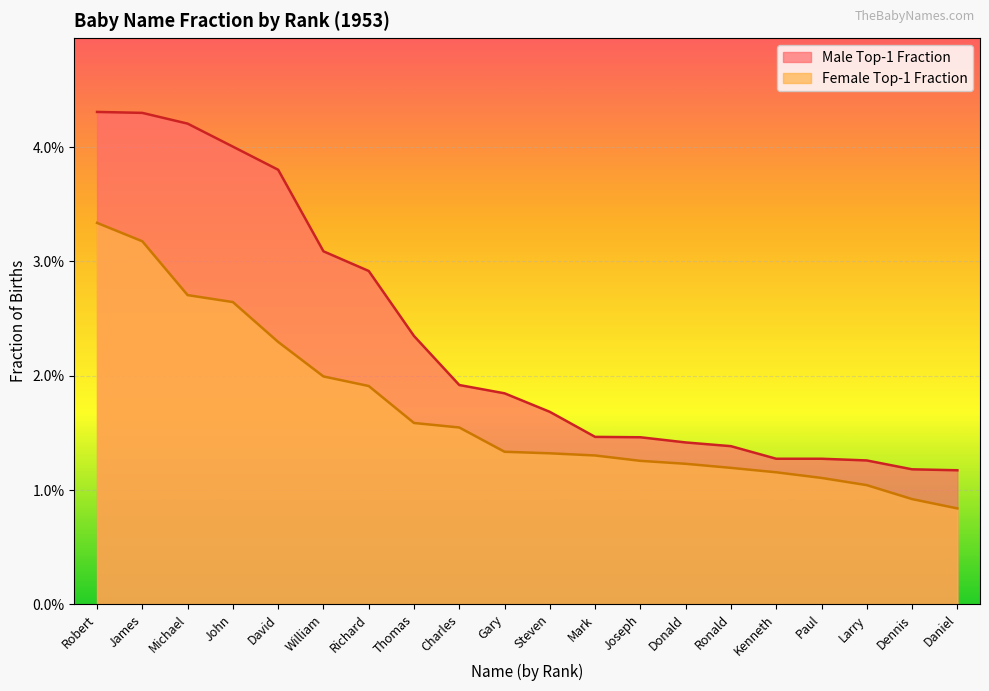

Which label corresponds to the largest value in the chart?

Robert